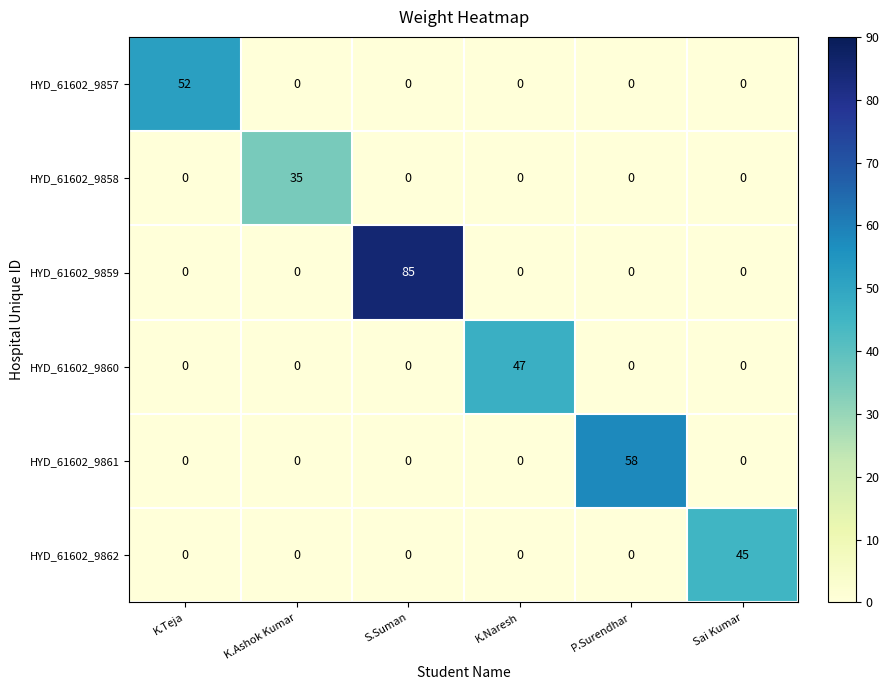

At which category is the sum across all series the highest?

S.Suman